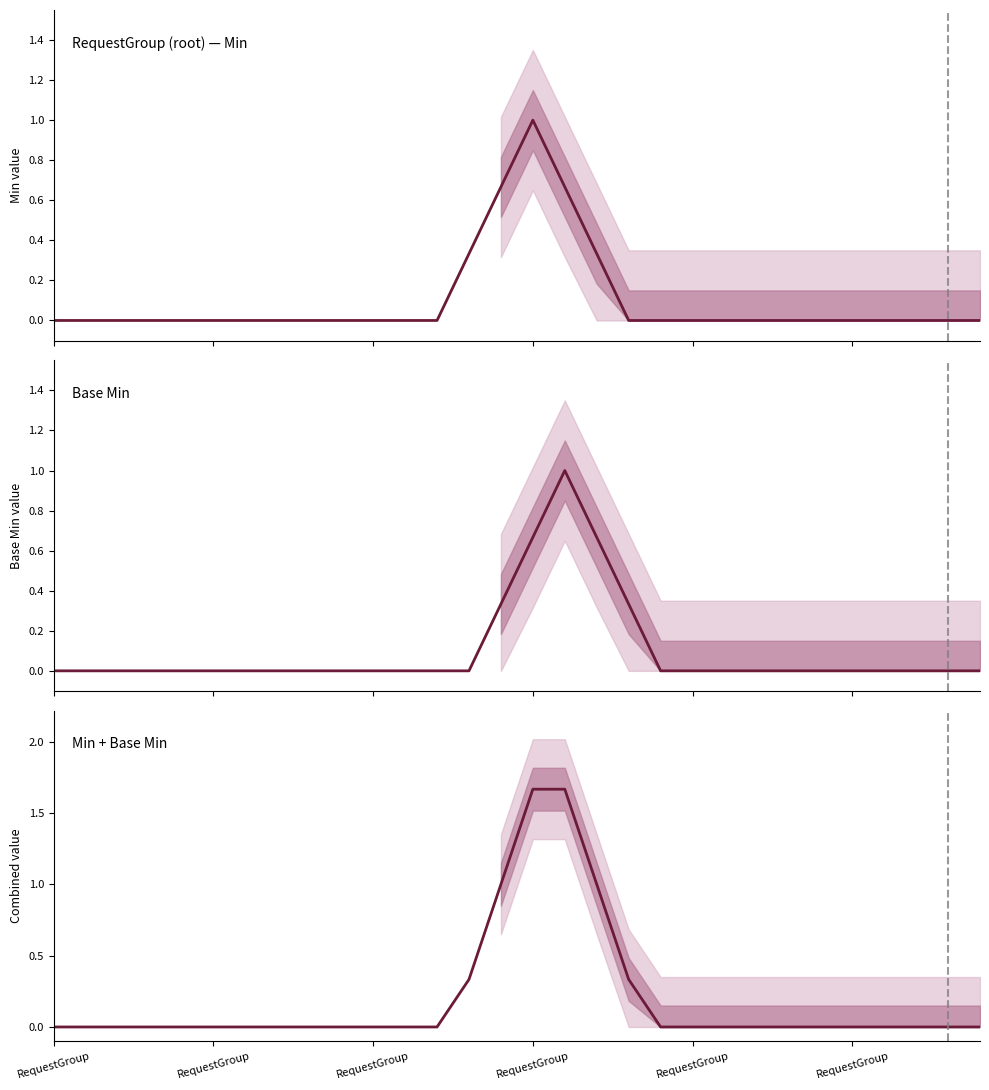

Reading right to left, list all the values displayed in this chart.

RequestGroup (root) — Min: 0.0	0.0	0.0	0.0	0.0	0.0	0.0	0.0	0.0	0.0	0.0	0.0	0.3	0.7	1.0	0.7	0.3	0.0	0.0	0.0	0.0	0.0	0.0	0.0	0.0	0.0	0.0	0.0	0.0	0.0
Base Min: 0.0	0.0	0.0	0.0	0.0	0.0	0.0	0.0	0.0	0.0	0.0	0.3	0.7	1.0	0.7	0.3	0.0	0.0	0.0	0.0	0.0	0.0	0.0	0.0	0.0	0.0	0.0	0.0	0.0	0.0
Min + Base Min: 0.0	0.0	0.0	0.0	0.0	0.0	0.0	0.0	0.0	0.0	0.0	0.3	1.0	1.7	1.7	1.0	0.3	0.0	0.0	0.0	0.0	0.0	0.0	0.0	0.0	0.0	0.0	0.0	0.0	0.0